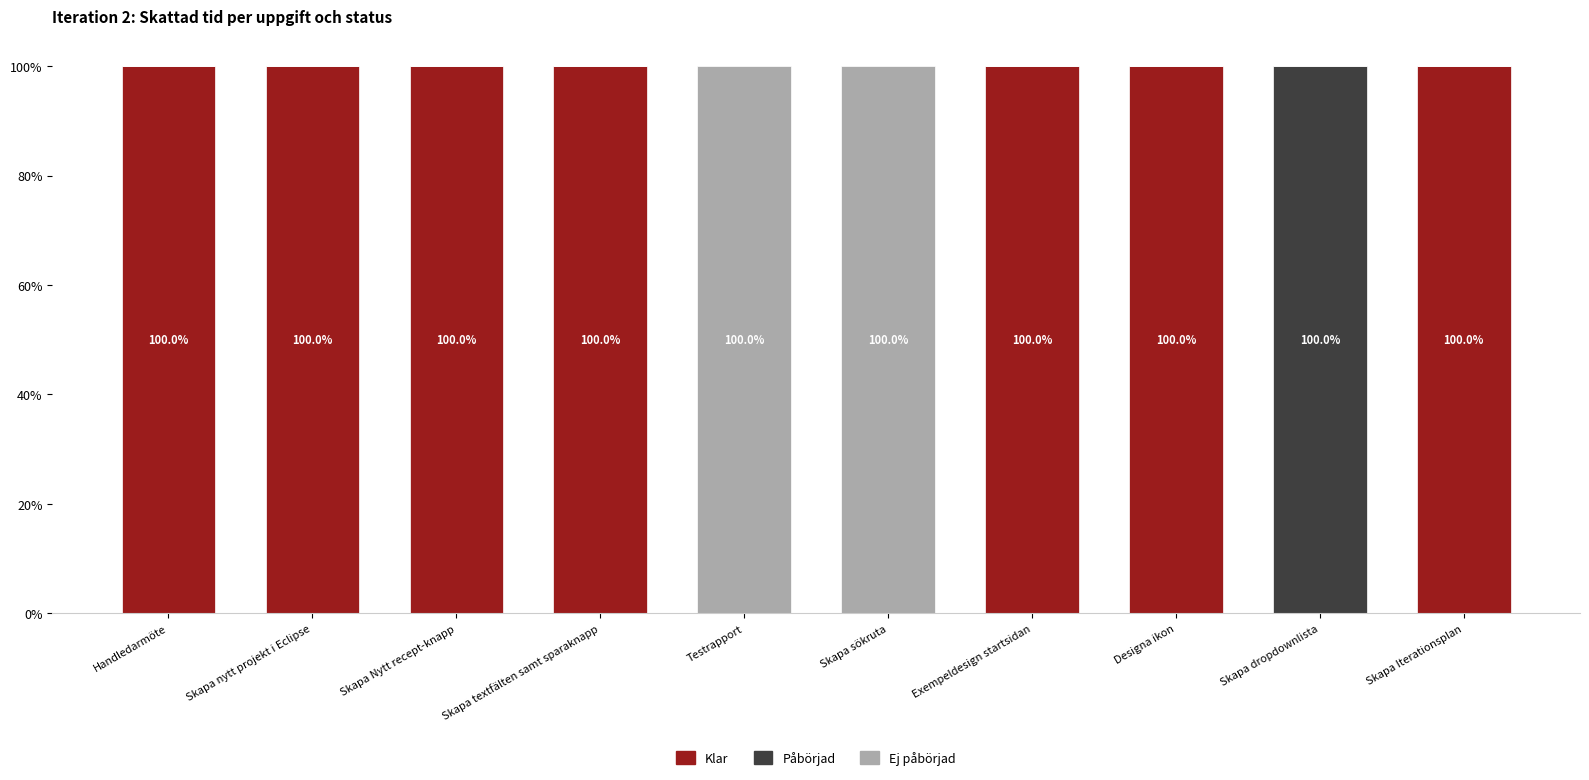

The value of Klar at Exempeldesign startsidan is 178. True or false?

False